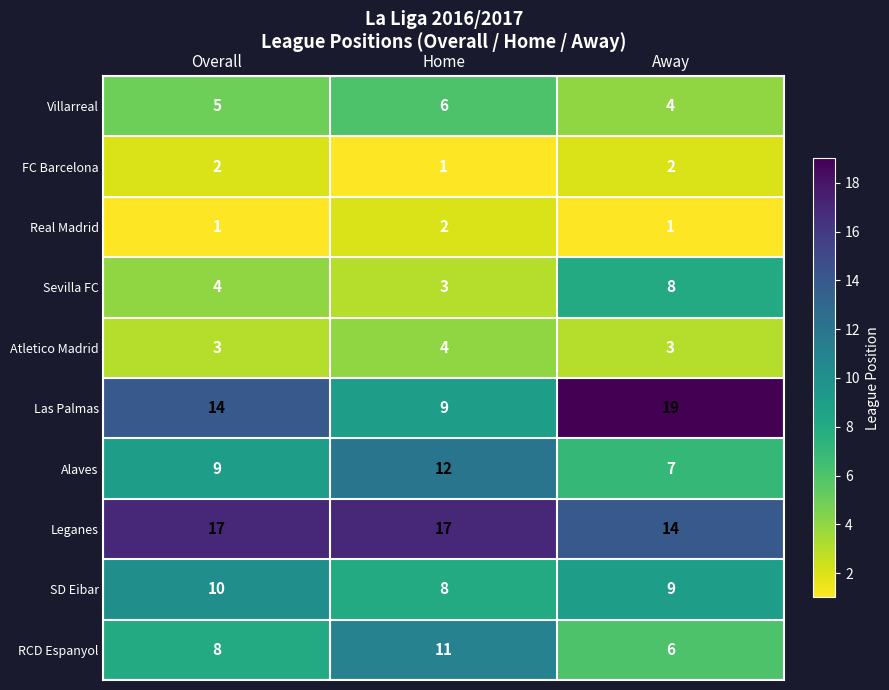

Is it true that Sevilla FC equals 5 at Away?

False